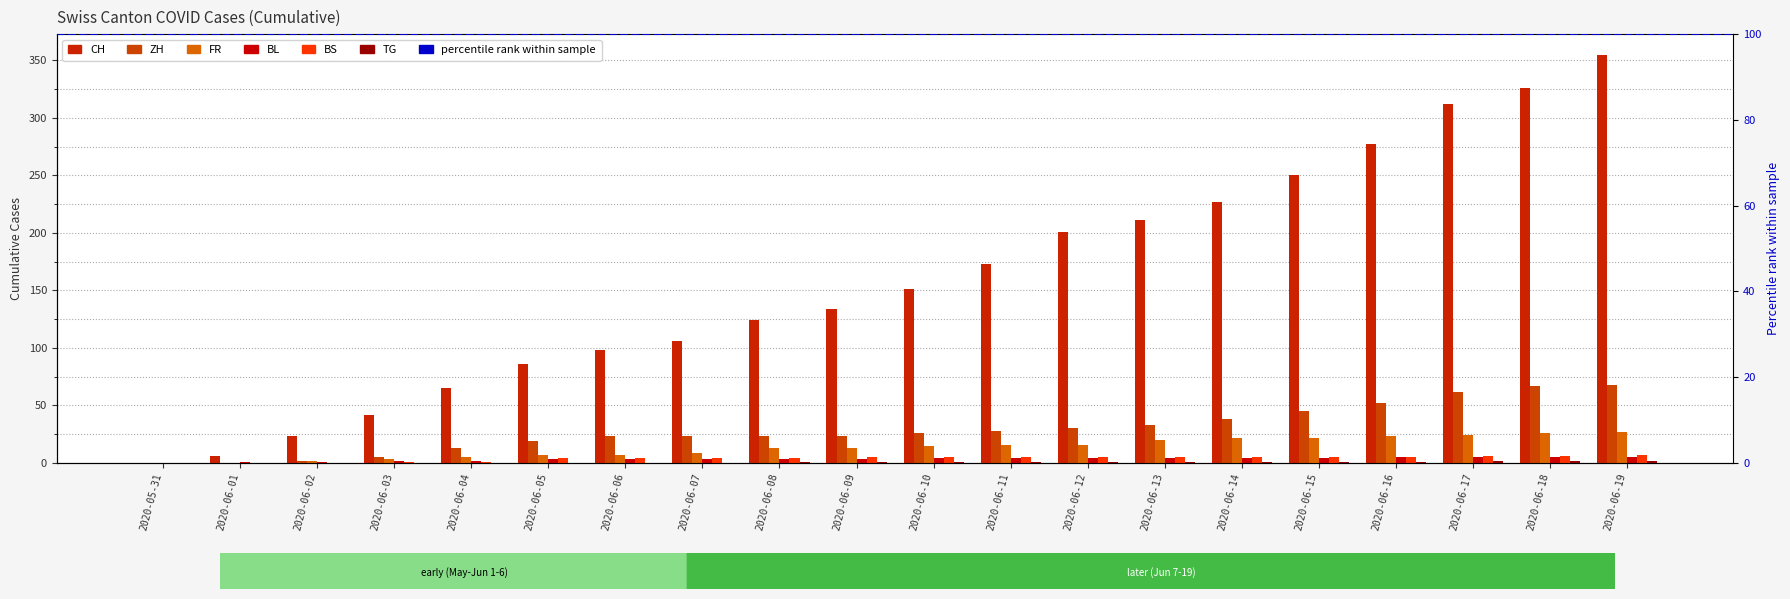

What is the value of the BL bar at the 16th from the left?

4